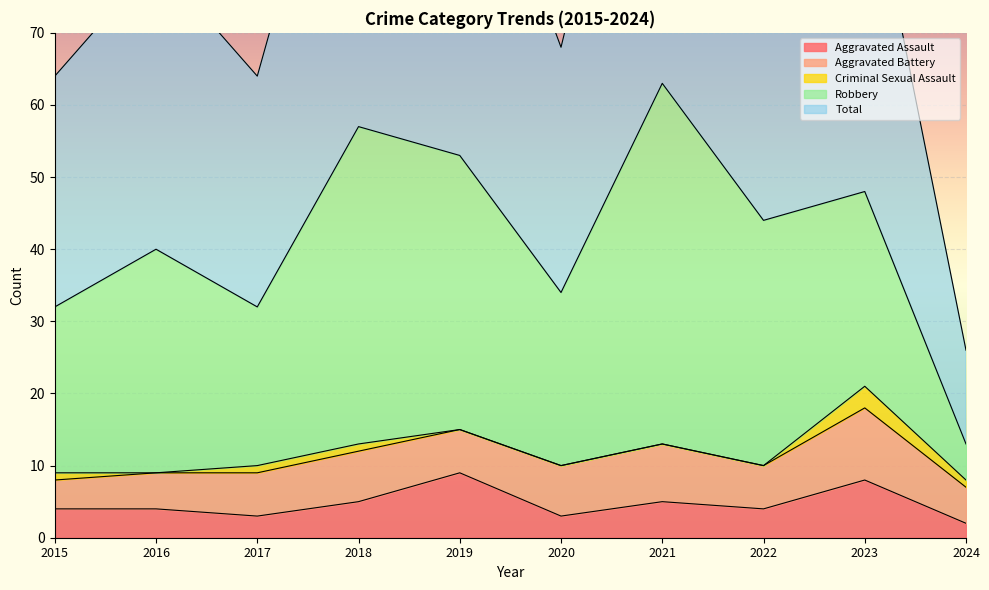

What are all the series names shown in the legend?

Aggravated Assault, Aggravated Battery, Criminal Sexual Assault, Robbery, Total